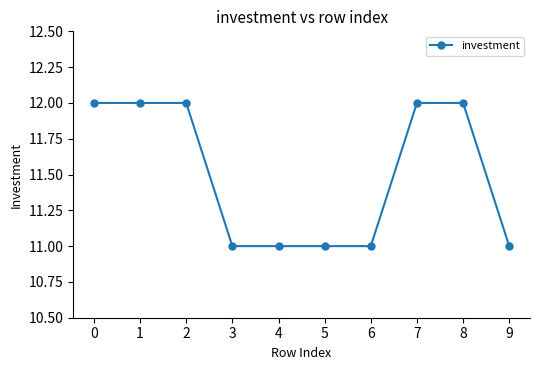

How many values are between 11 and 12?

10